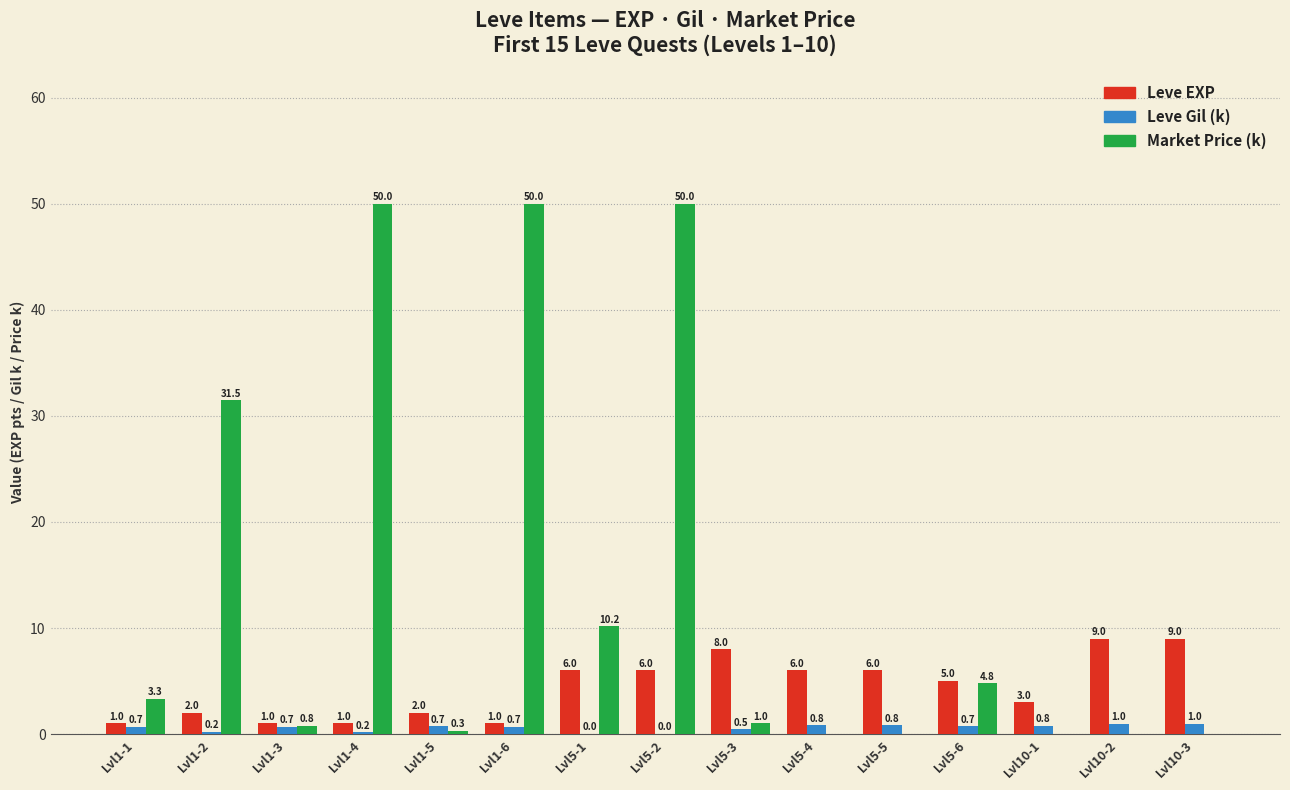

Which series has the largest range (max minus min)?

Market Price (k)